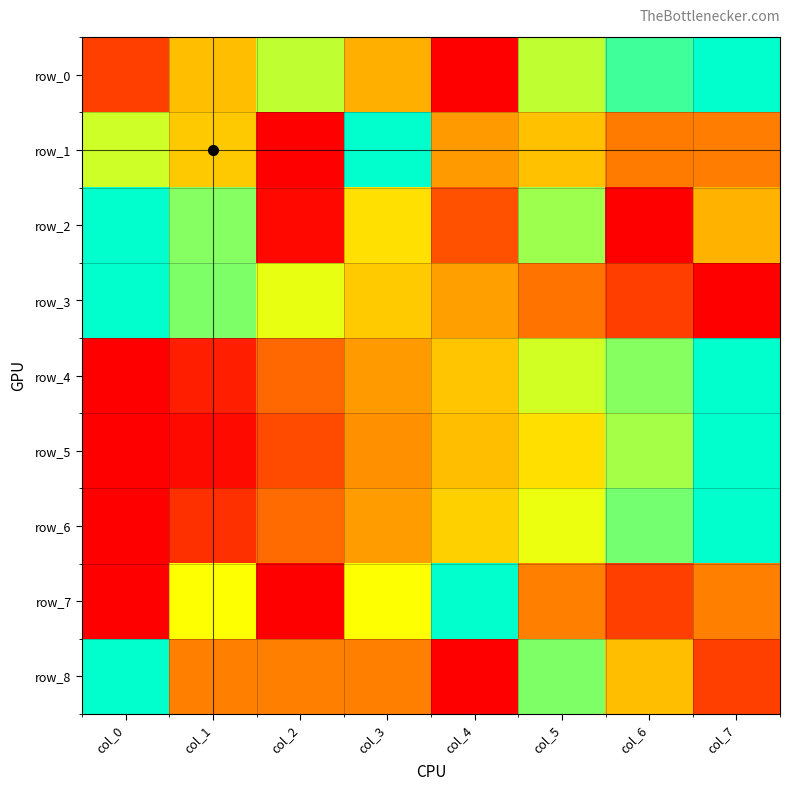

Is it true that row_1 equals 1.0 at col_3?

True